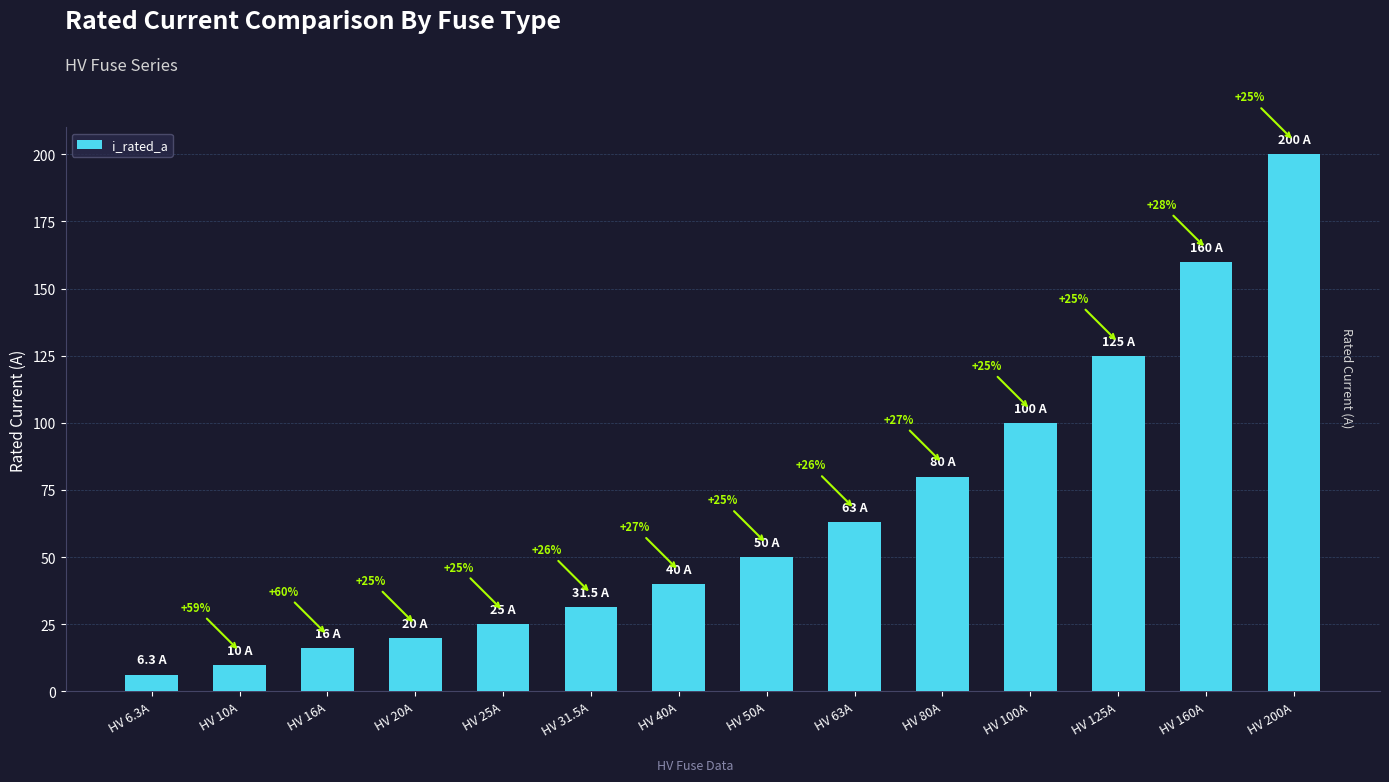

Which label corresponds to the smallest value in the chart?

HV 6.3A